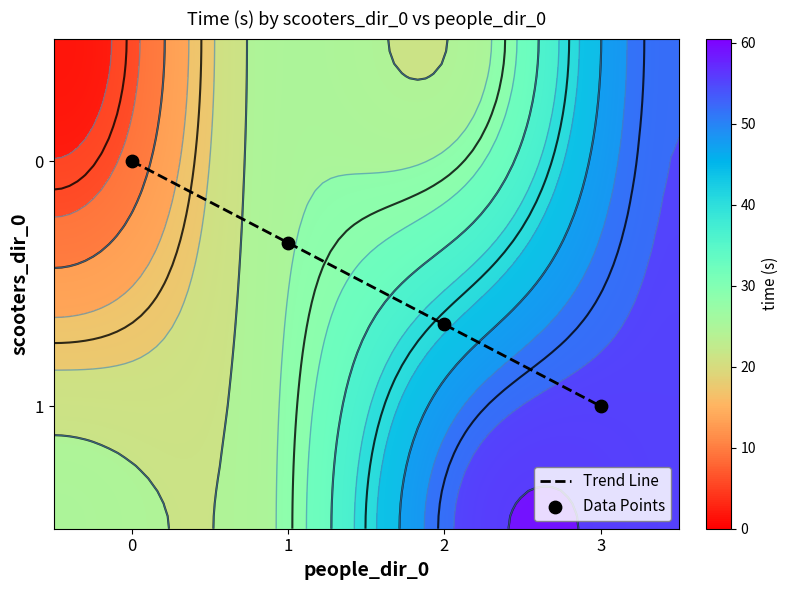

At how many categories does at least one series exceed 57?

2